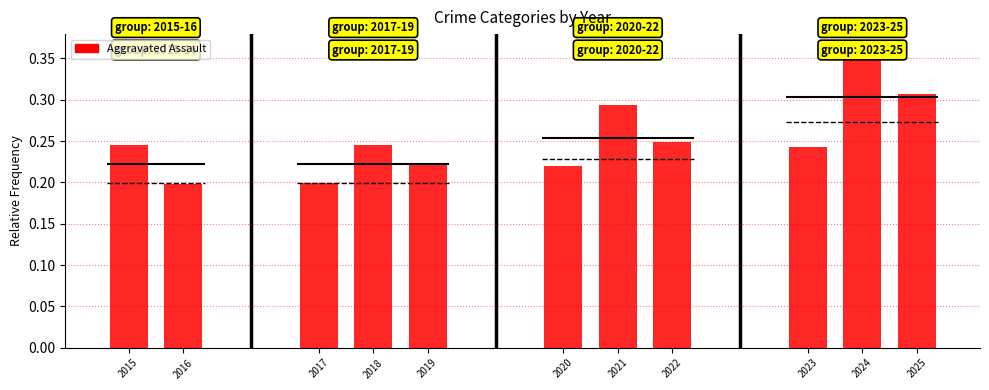

What is the maximum value shown in the chart?

0.4